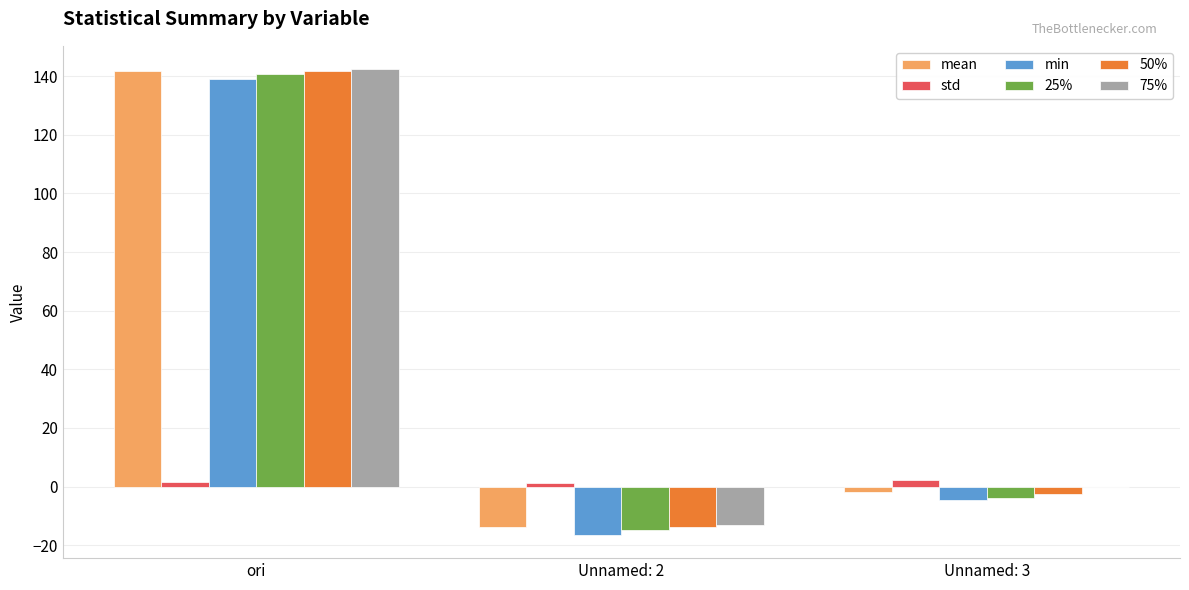

At which label is 50% closest to 63?

Unnamed: 3